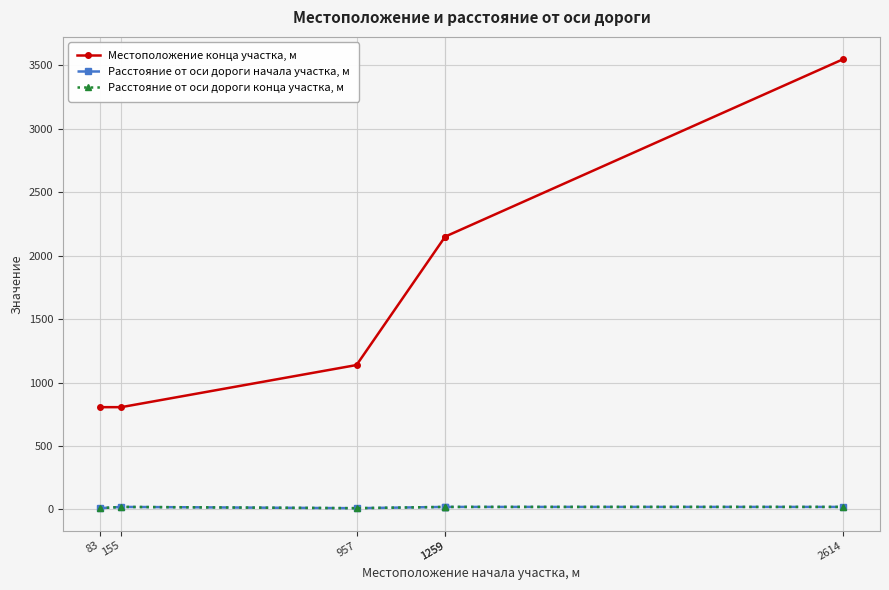

True or false: Местоположение конца участка, м and Расстояние от оси дороги начала участка, м intersect in this chart.

False